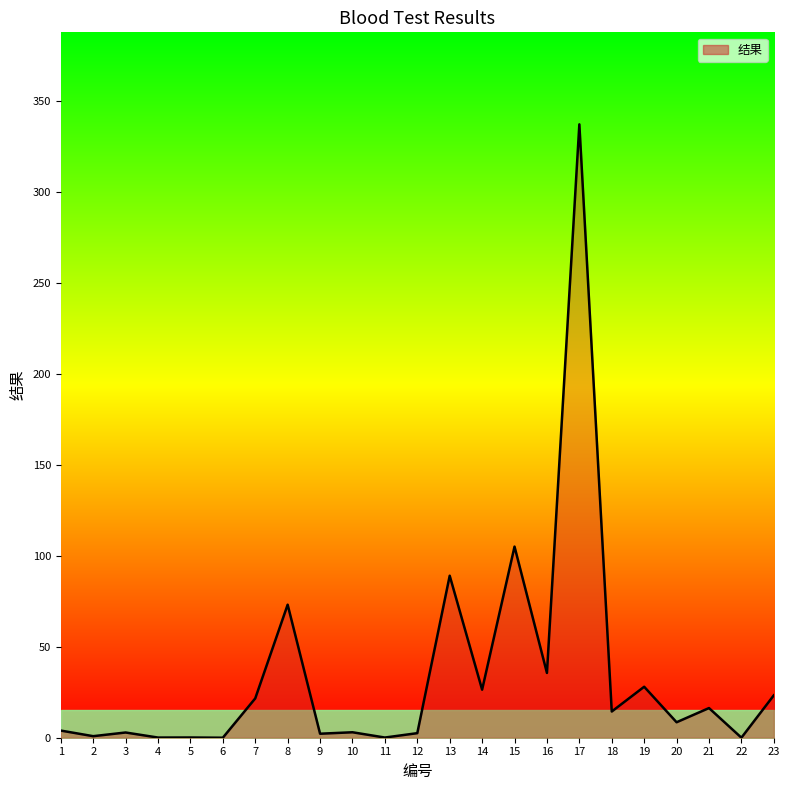

At which category does the chart reach its peak across all series?

17